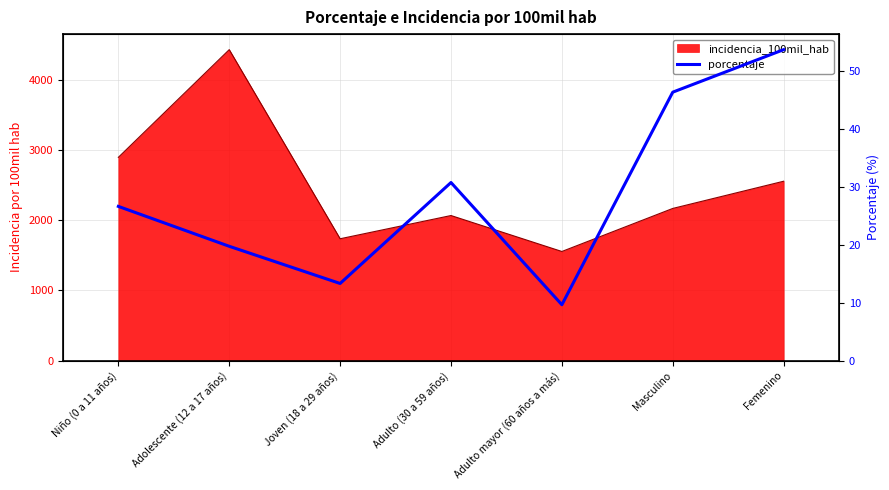

The value at Adulto mayor (60 años a más) is 15.8. True or false?

False